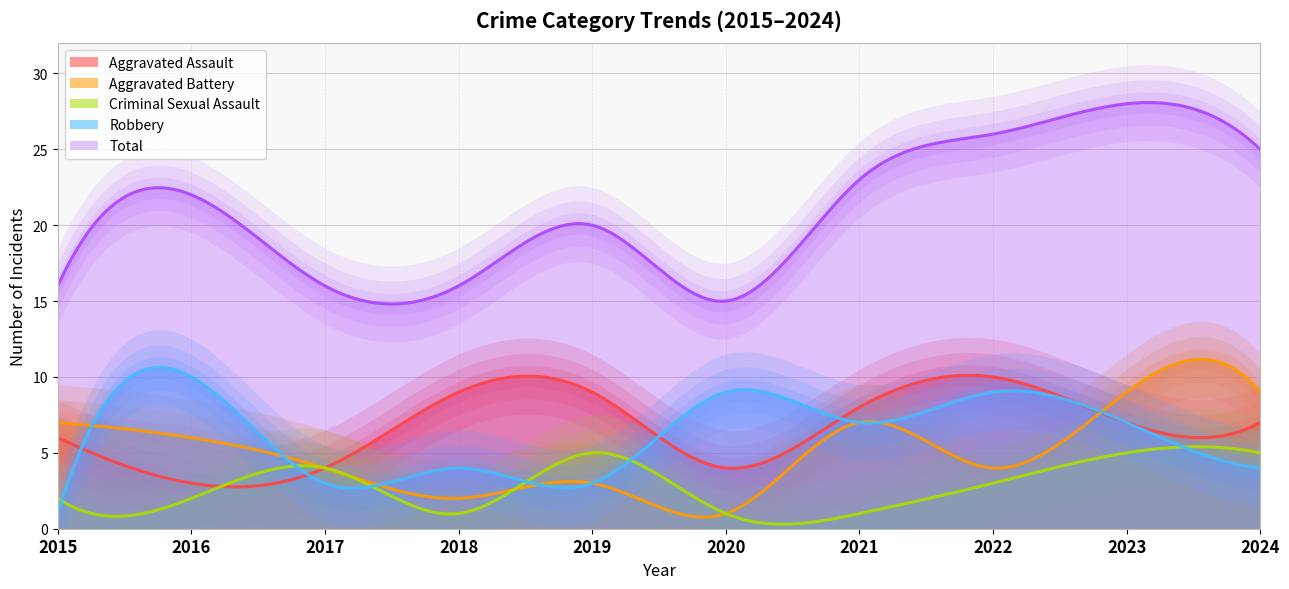

At how many categories does at least one series exceed 14?

10